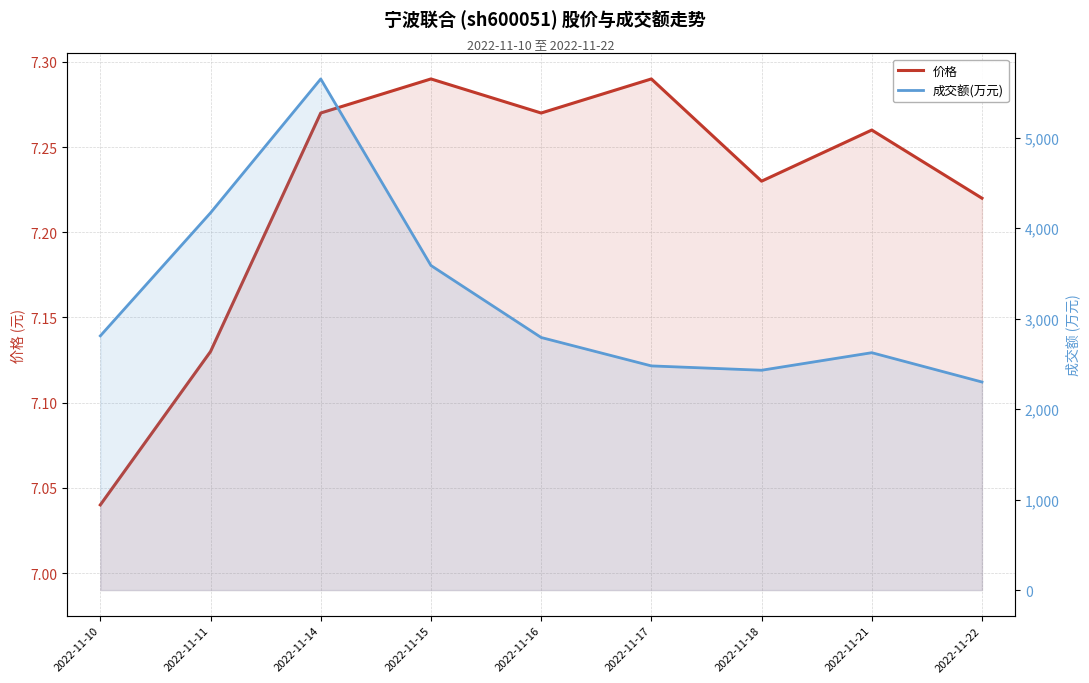

Which series has the widest spread of values?

成交额(万元)